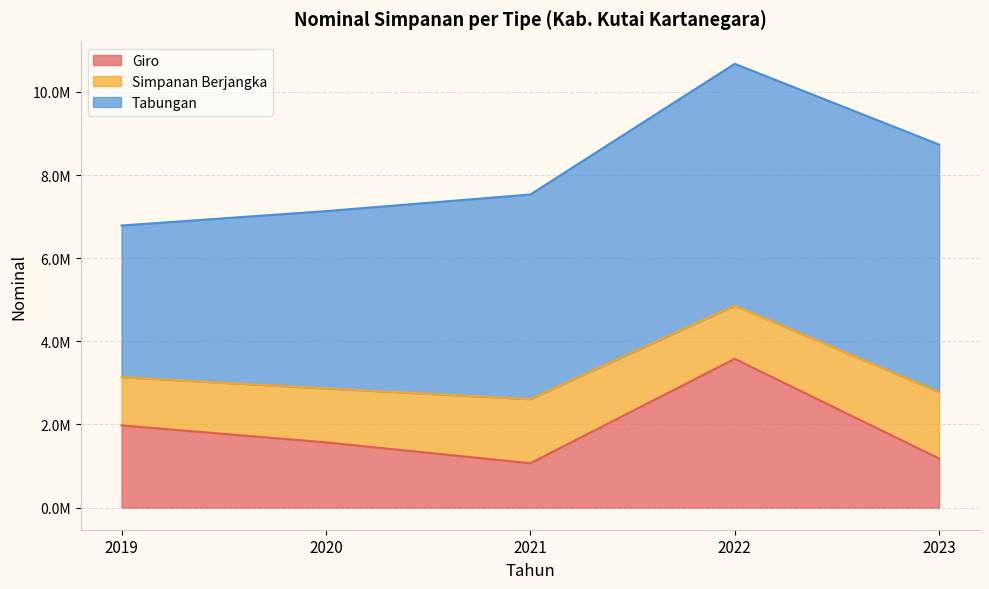

How many lines are shown in the chart?

3